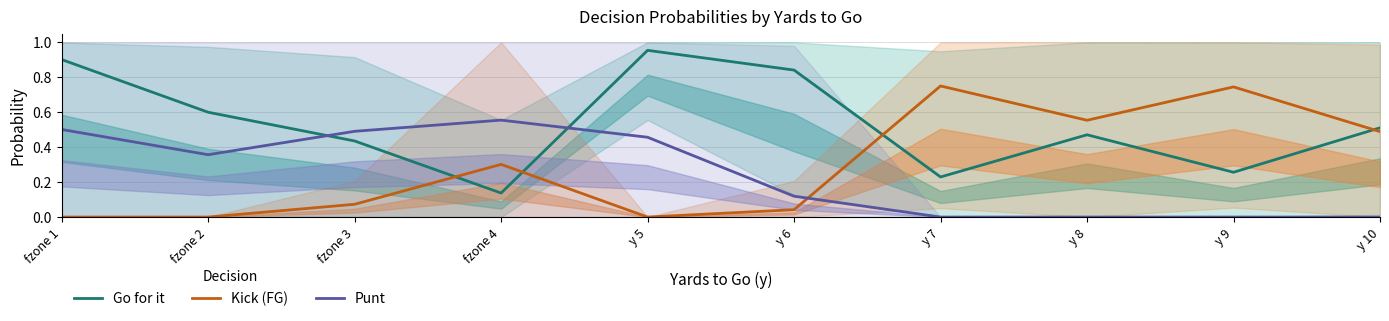

The value of Go for it at fzone 4 is 0.1. True or false?

True